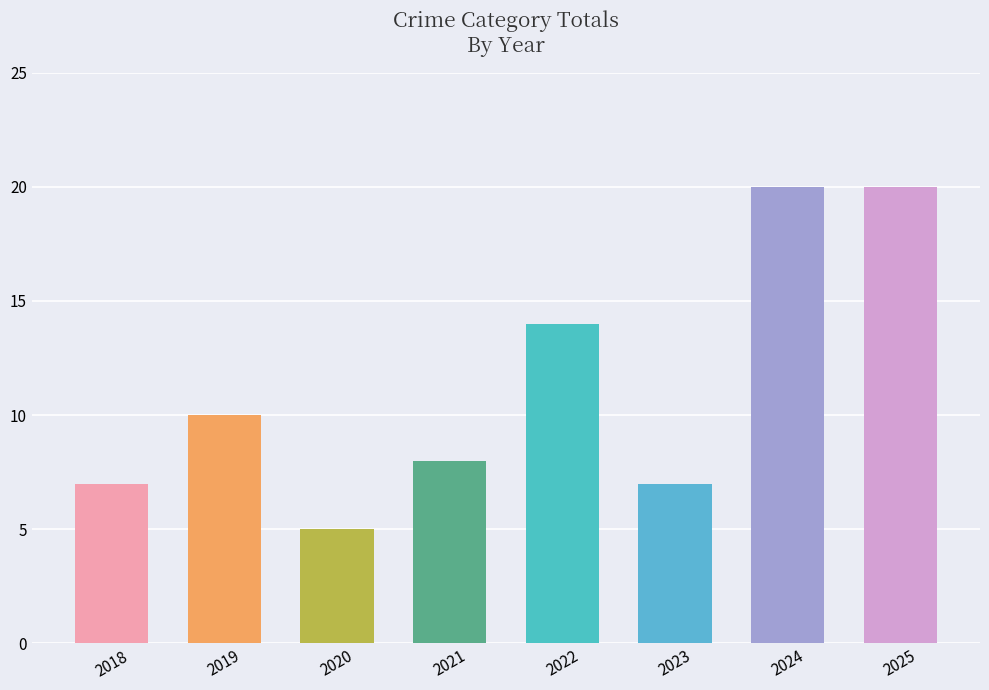

What is the value of the 7th bar from the left?

20